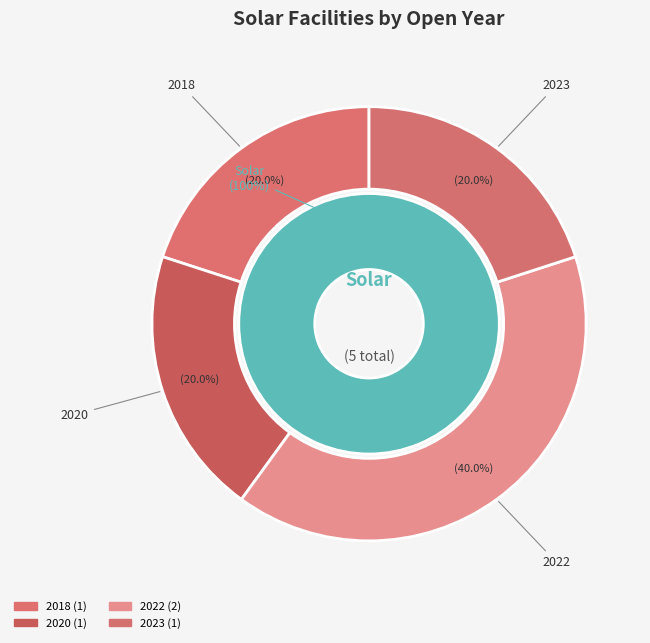

Between 2020 and 2023, which is larger?

2020